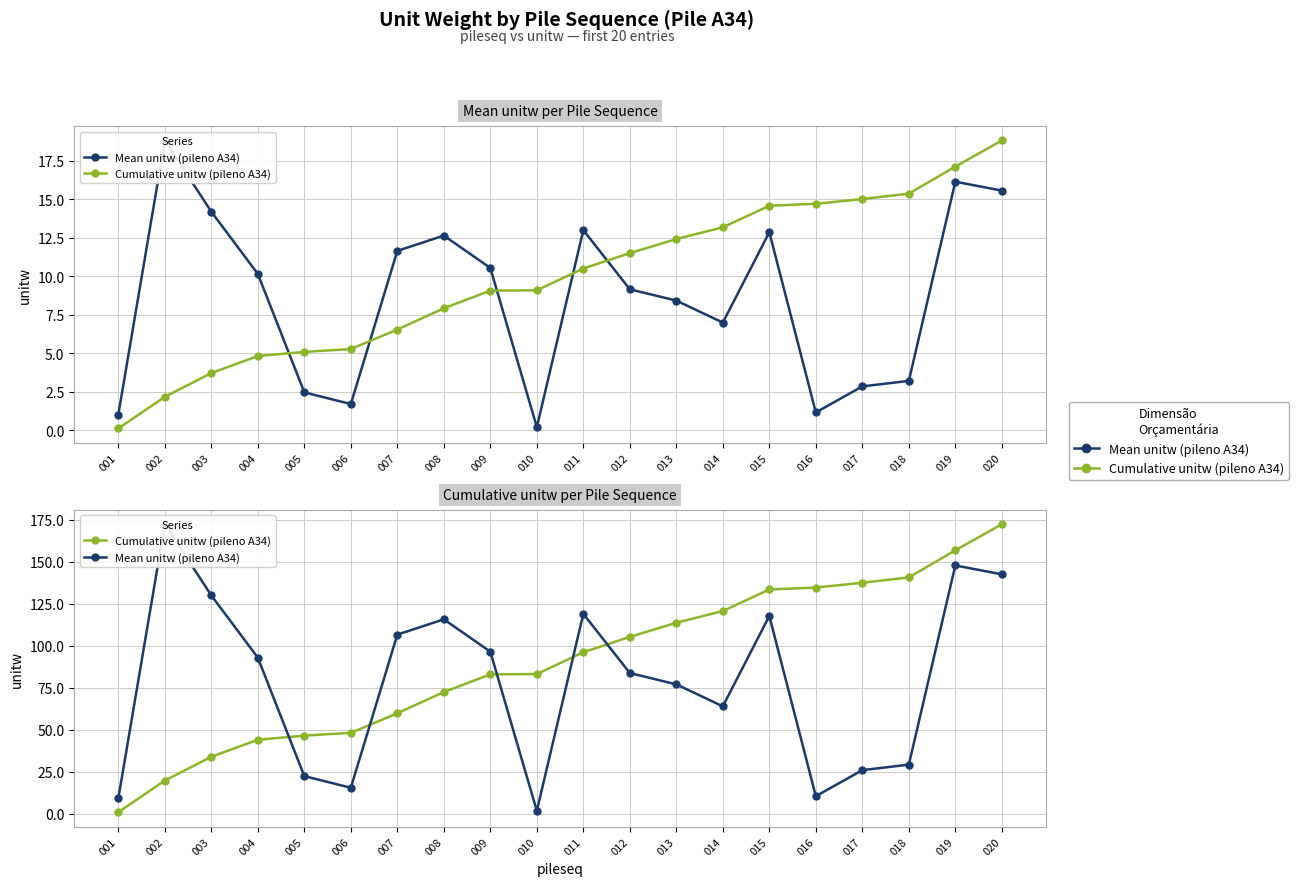

Reading right to left, list all the values displayed in this chart.

Mean unitw (pileno A34): 020=142.6	019=147.9	018=29.3	017=26.0	016=10.5	015=117.9	014=64.0	013=77.1	012=83.9	011=119.1	010=1.8	009=96.6	008=115.8	007=106.7	006=15.5	005=22.5	004=93.0	003=130.1	002=172.5	001=9.3
Cumulative unitw (pileno A34): 020=172.5	019=156.9	018=140.8	017=137.6	016=134.8	015=133.6	014=120.8	013=113.8	012=105.4	011=96.2	010=83.3	009=83.1	008=72.5	007=59.9	006=48.3	005=46.6	004=44.1	003=34.0	002=19.8	001=1.0